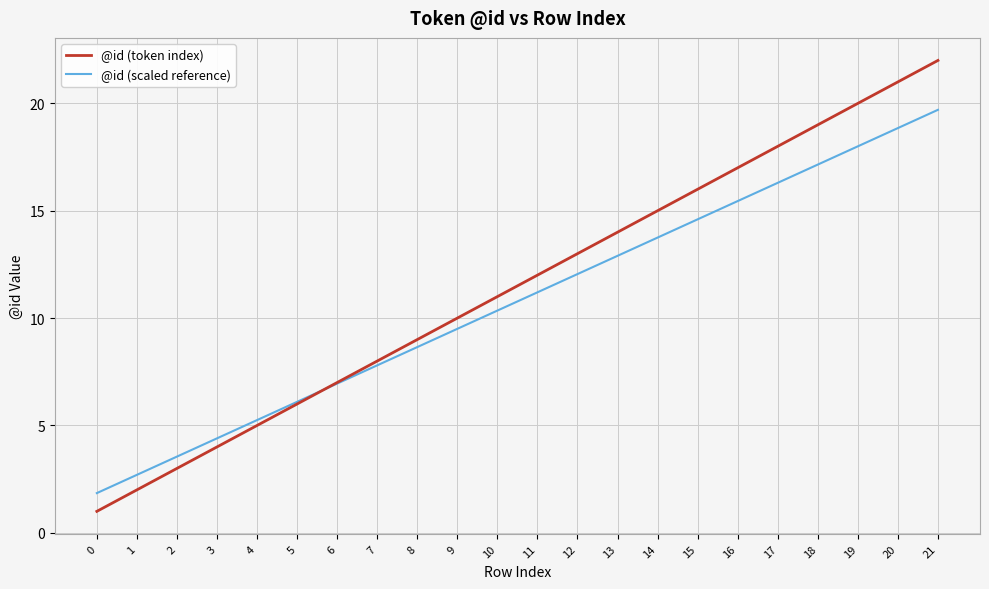

Is the value of @id (scaled reference) at 11 greater than the value of @id (token index) at 11?

No